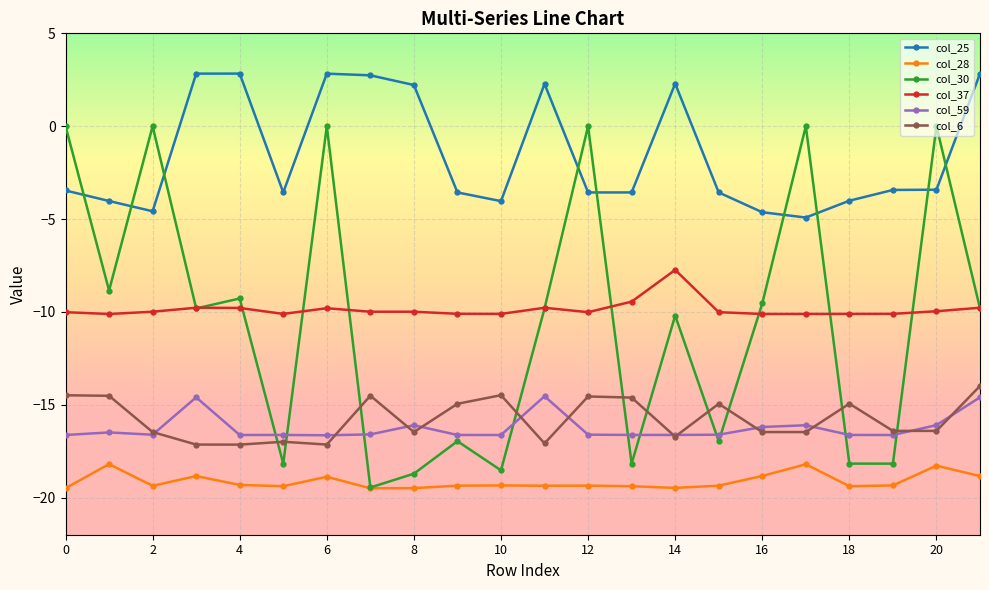

True or false: col_25 has more than 0 interior local peaks.

True